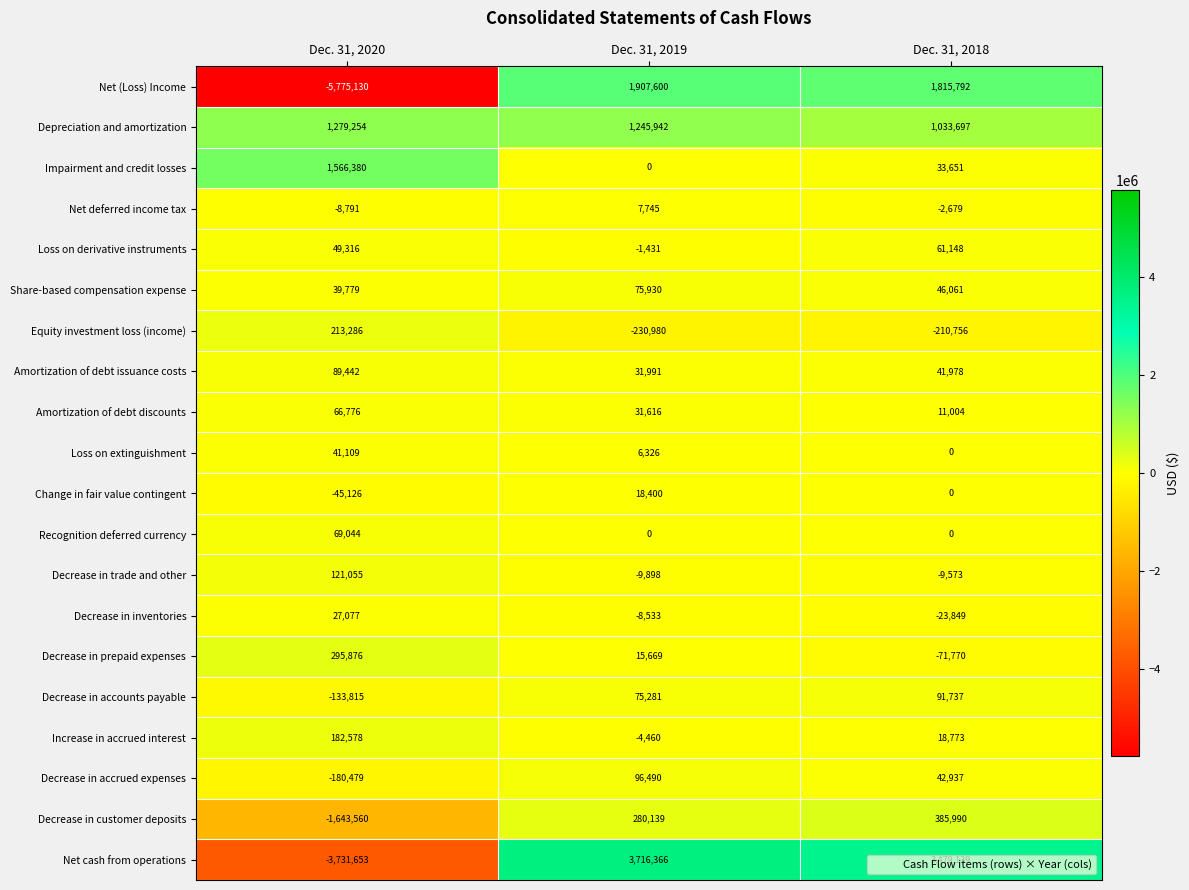

Which series has the largest total across all categories?

Depreciation and amortization